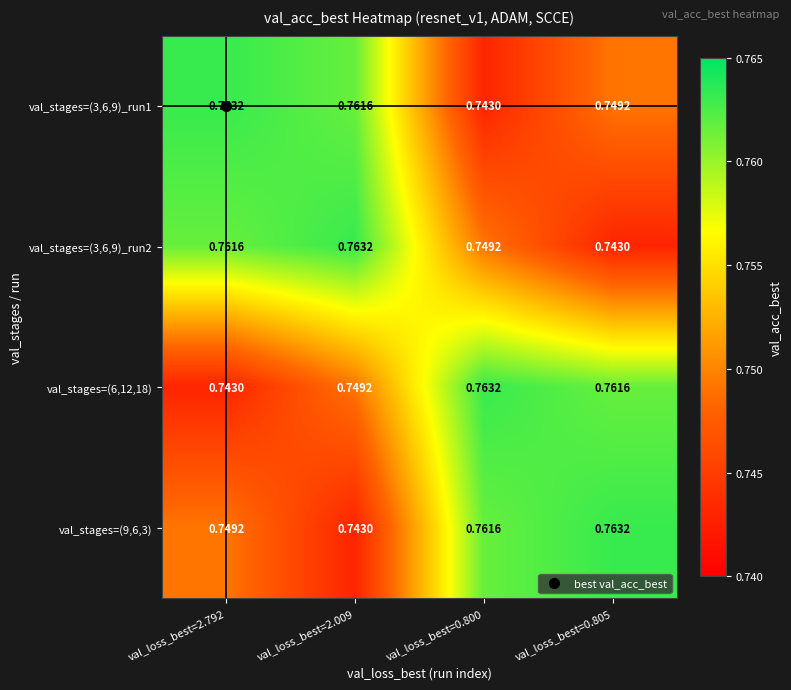

Is the value of val_stages=(6,12,18) at val_loss_best=2.009 greater than the value of val_stages=(9,6,3) at val_loss_best=0.800?

No